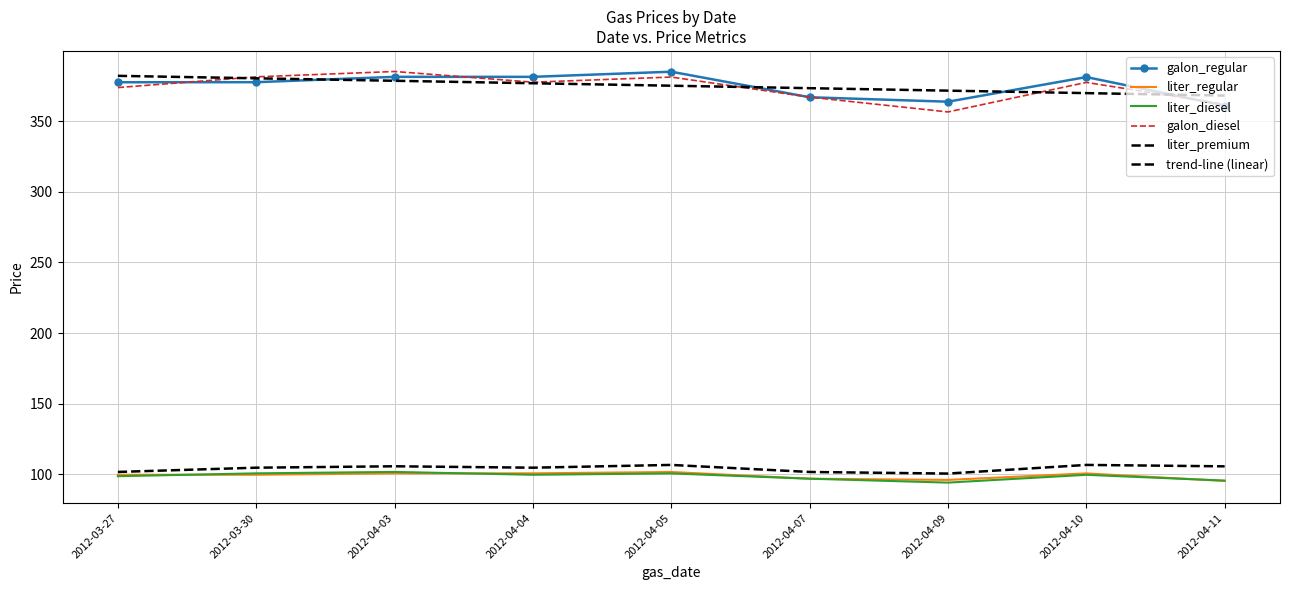

True or false: liter_diesel and liter_regular intersect in this chart.

True